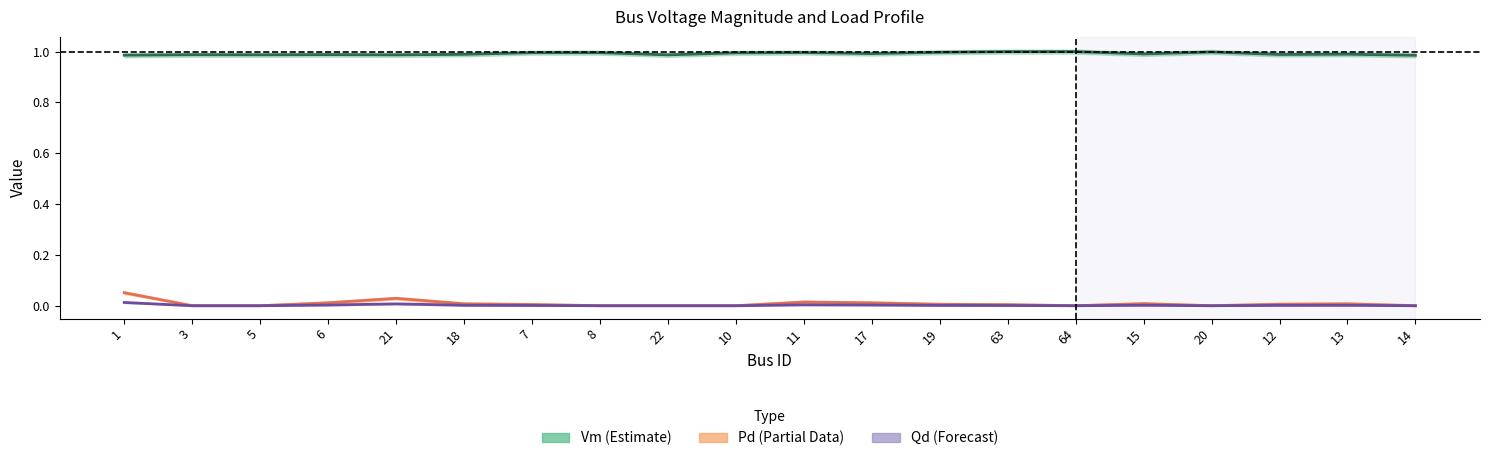

Which category has the lowest value in the Qd (Forecast) series?

3